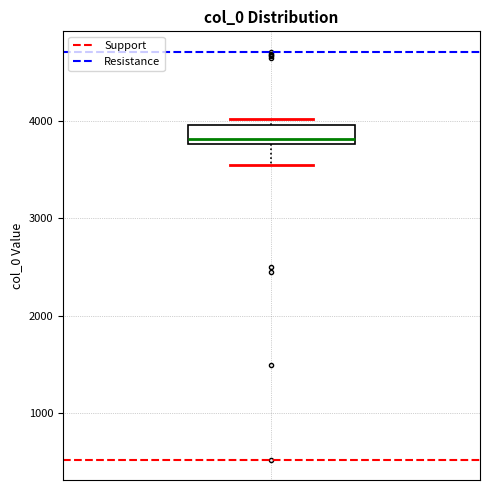

Where is the lower edge of the box on the y-axis? The values are not printed on the chart, so give them approximately, as read against the axis.

3800